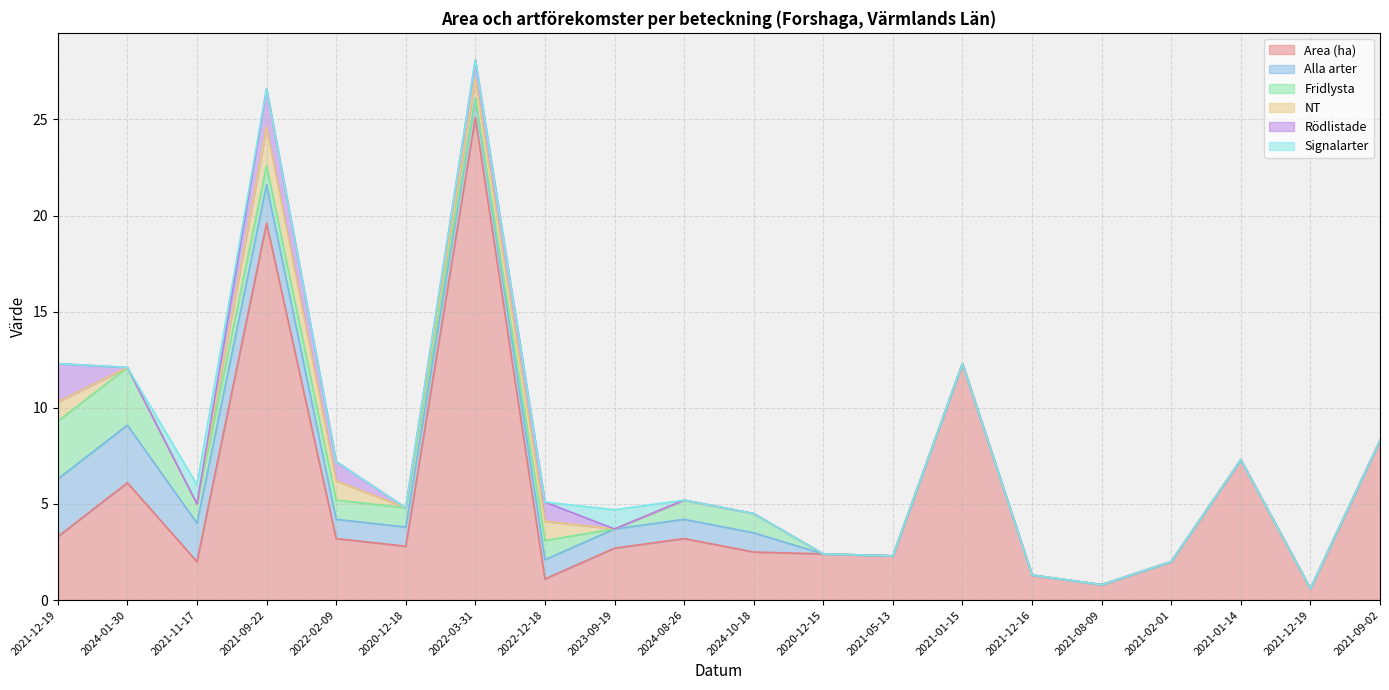

At which label is Signalarter closest to 0?

2021-12-19